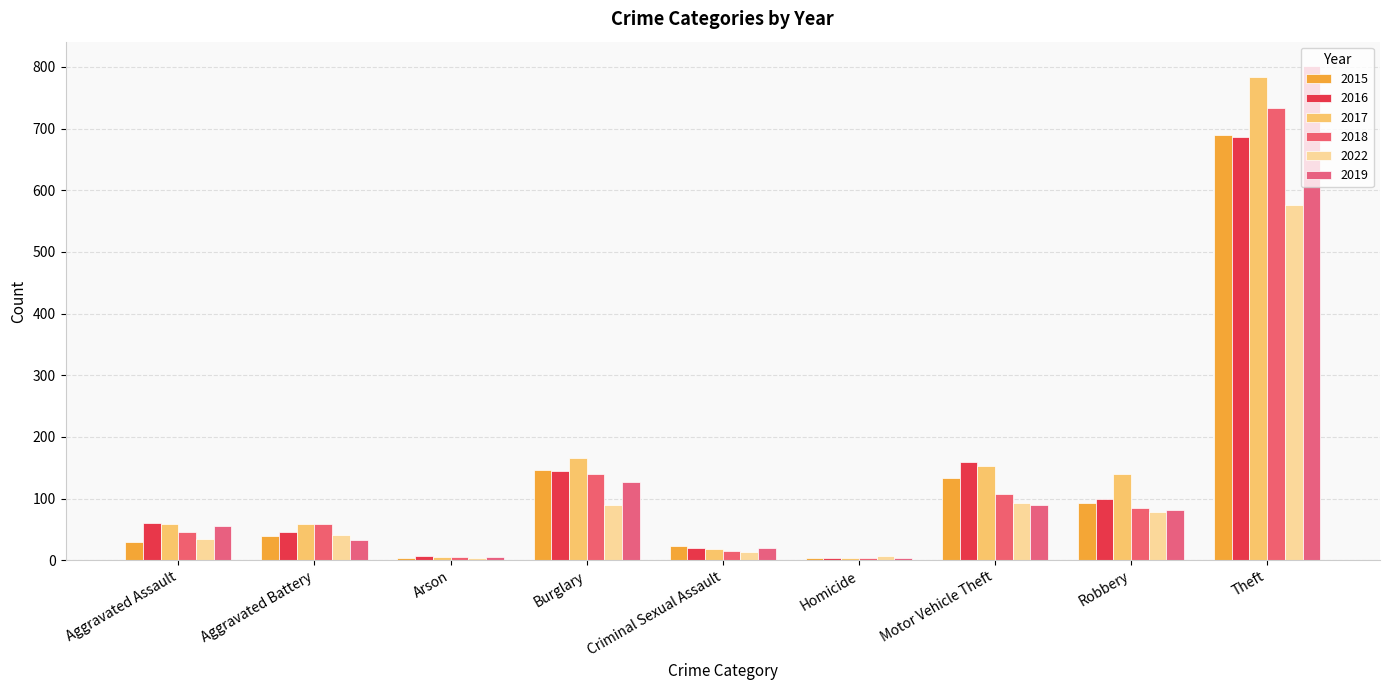

Which series has the largest range (max minus min)?

2019